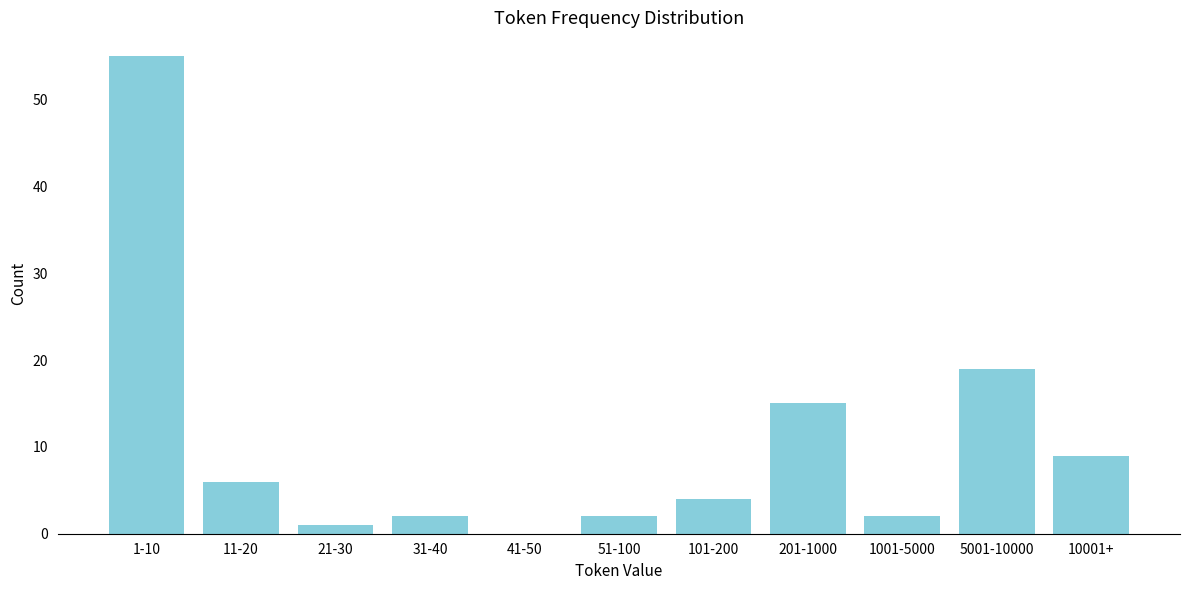

Reading left to right, transcribe all the data shown in this chart.

1-10=55	11-20=6	21-30=1	31-40=2	41-50=0	51-100=2	101-200=4	201-1000=15	1001-5000=2	5001-10000=19	10001+=9